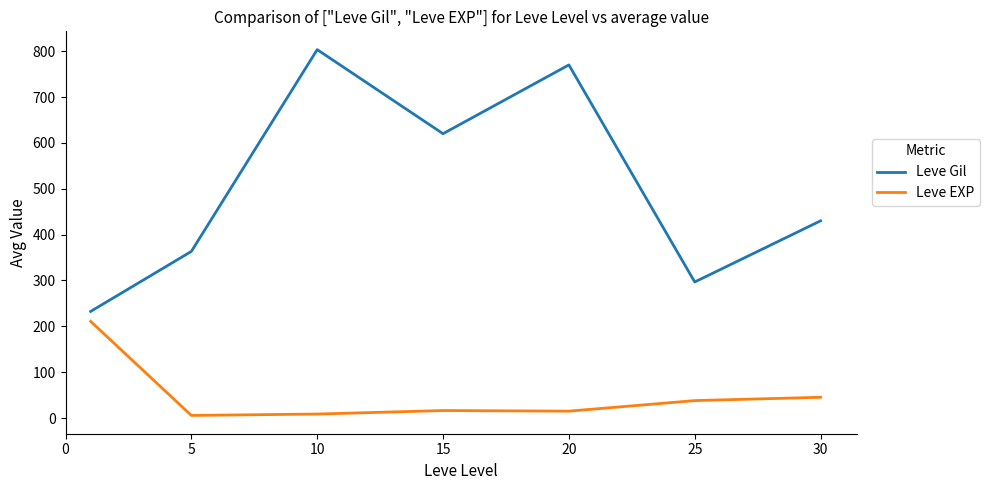

Does the chart have visible grid lines?

No